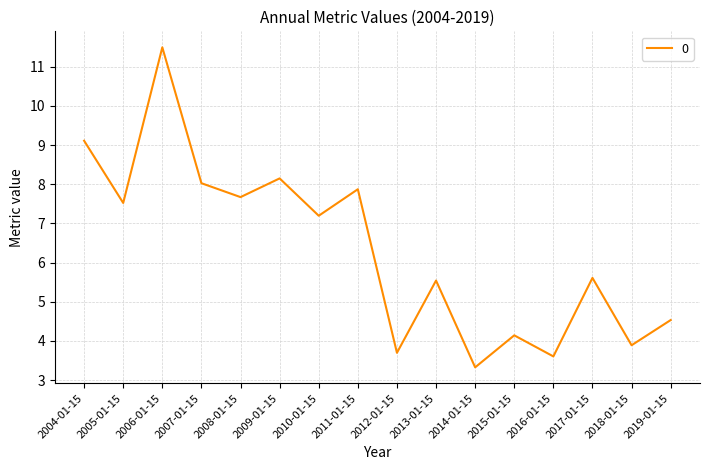

What is the minimum value shown in the chart?

3.3